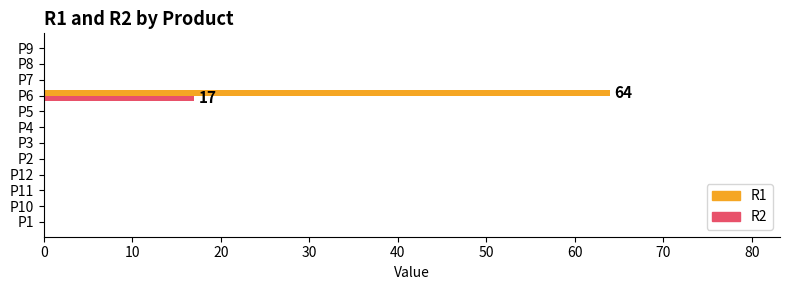

Which series has the largest total across all categories?

R1